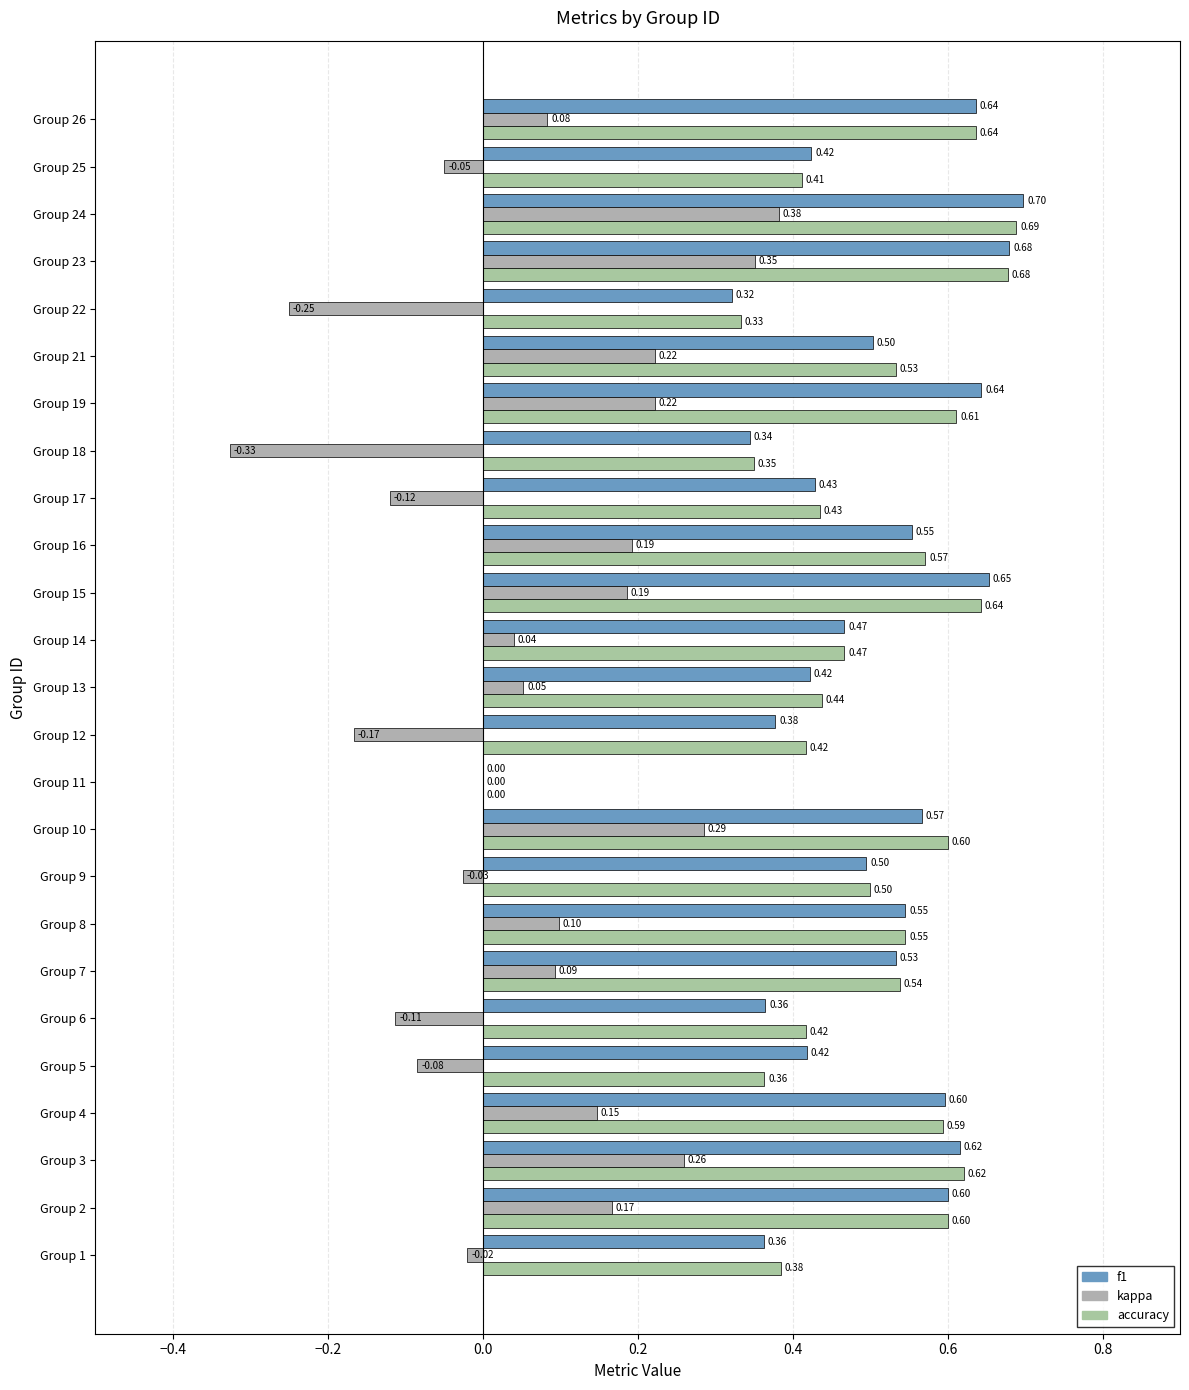

How many positive values does the accuracy series have?

24